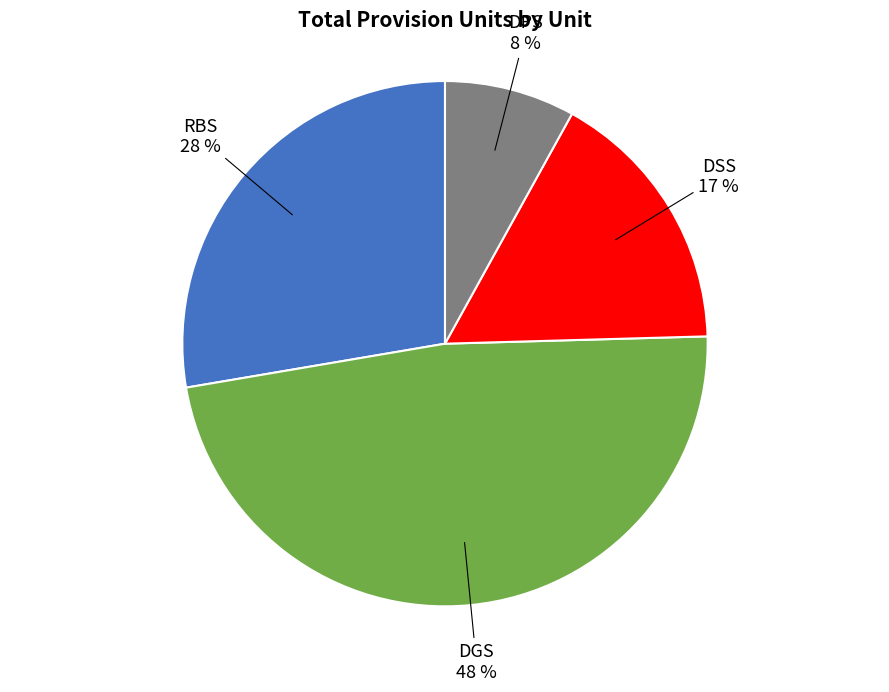

Is there a majority slice in this chart?

No